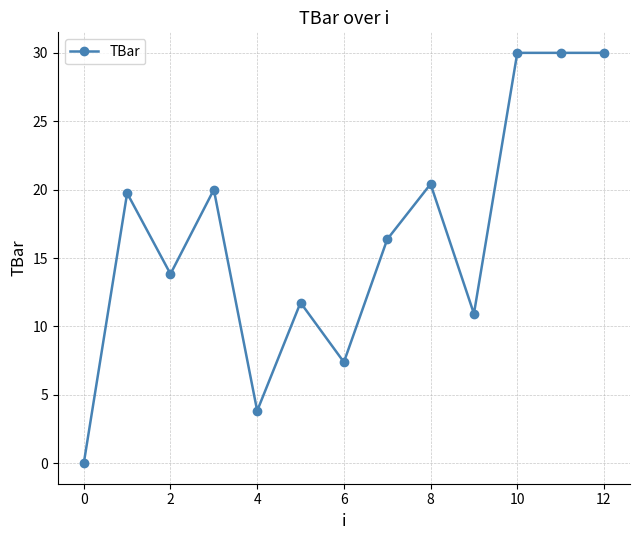

Reading right to left, what are all the values shown in this chart?

30.0	30.0	30.0	10.9	20.4	16.4	7.4	11.7	3.8	20.0	13.8	19.7	0.0